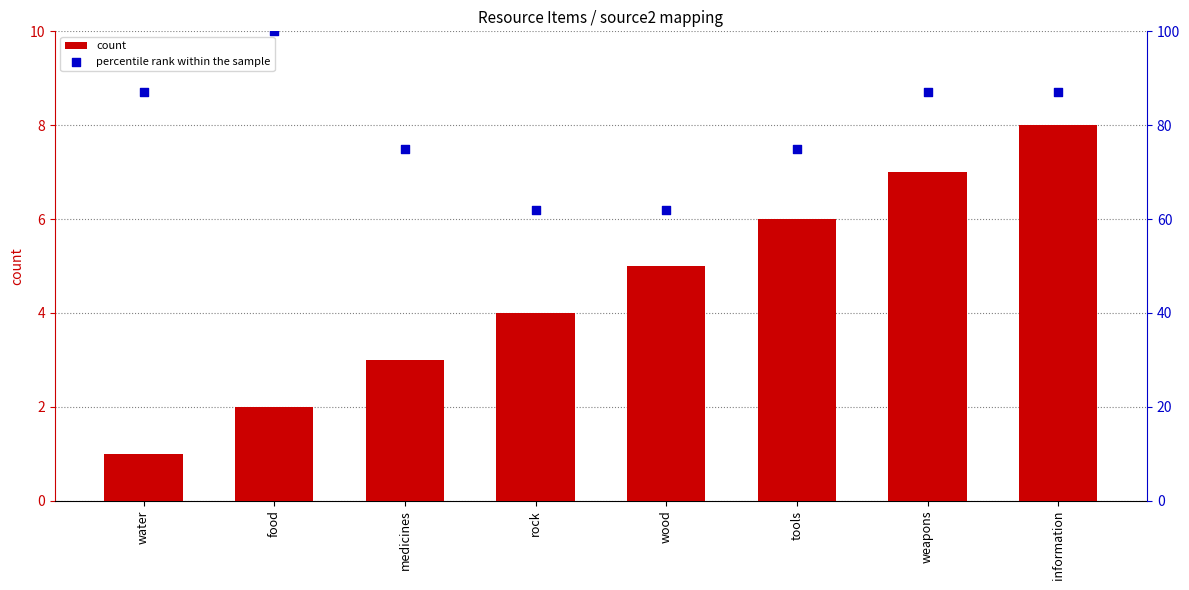

Which series has the largest Y range (max minus min)?

percentile rank within the sample